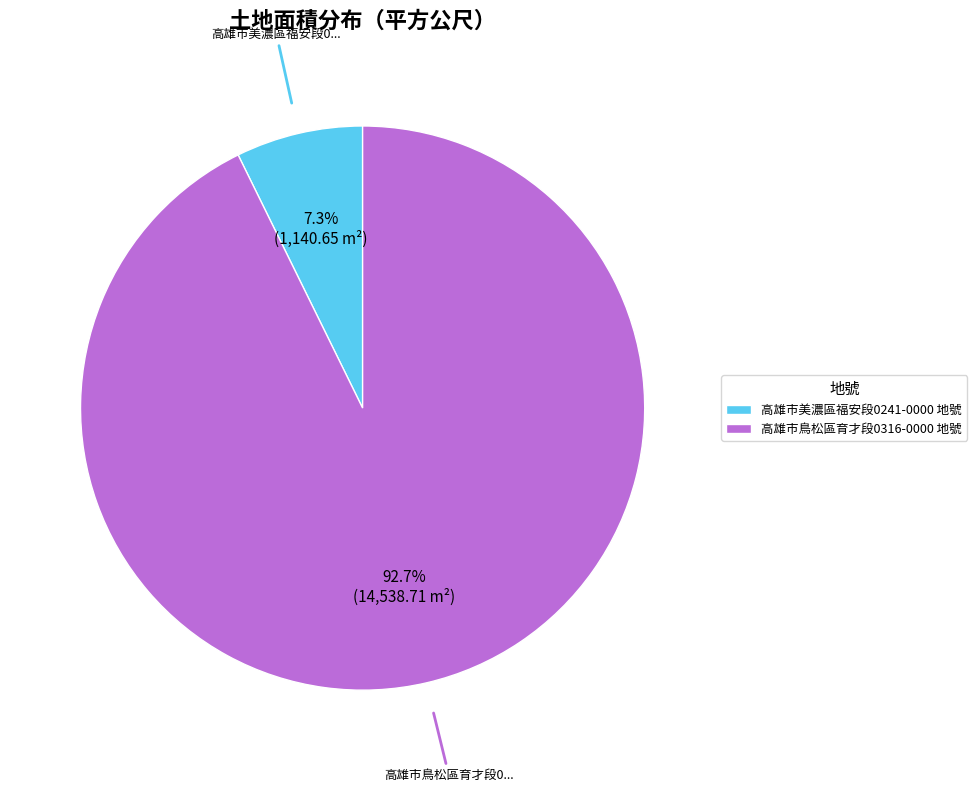

Is there a majority slice in this chart?

Yes